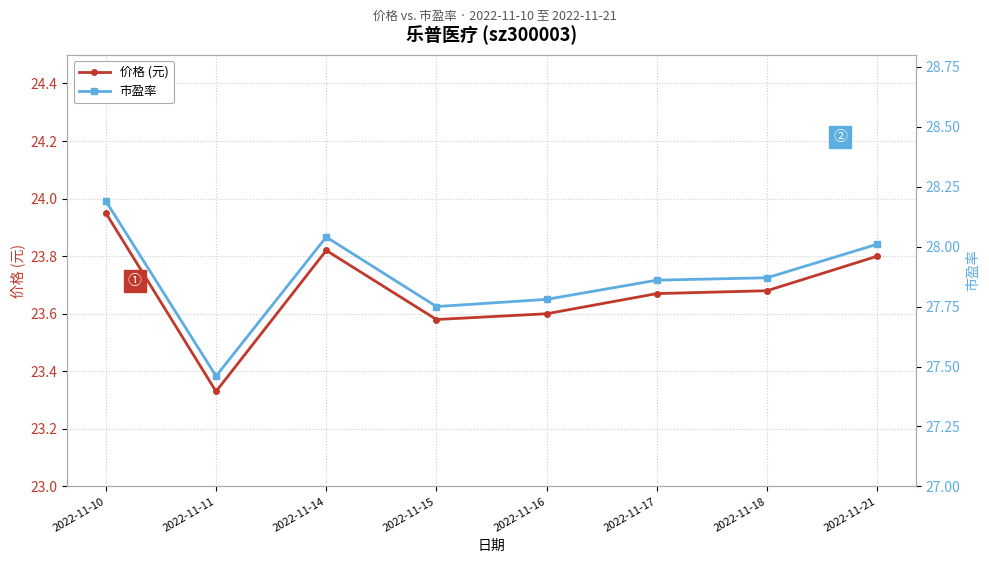

What is the highest value of the 价格 (元) series?

23.9